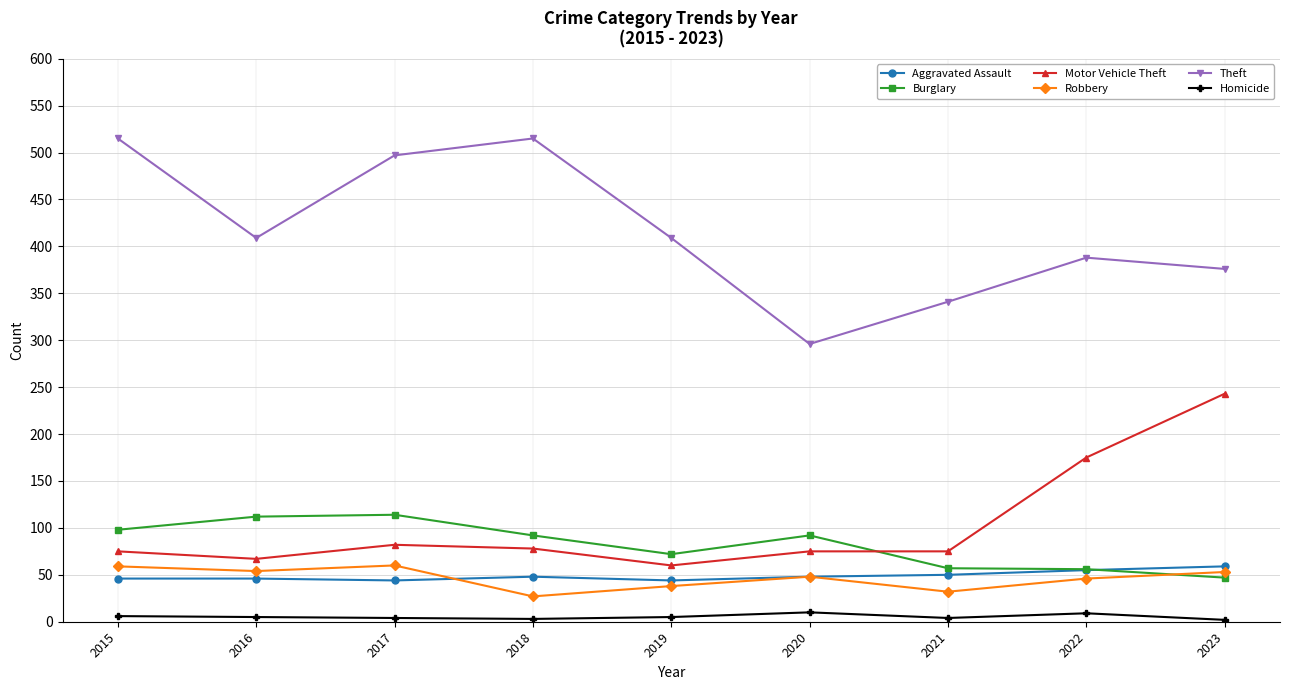

How many interior local valleys does the Theft series have?

2